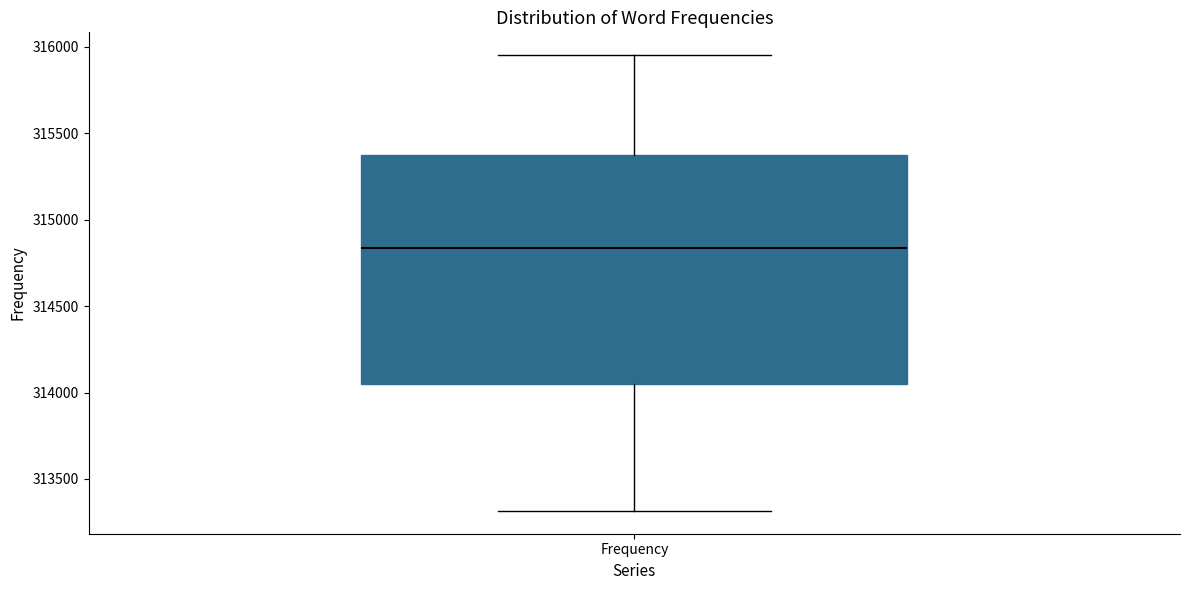

Transcribe this box plot: give where the median line is, the range the box spans, and where the two whiskers end, as read against the y-axis. The values are not printed on the chart, so give them approximately, as read against the axis.

median 314850, box 314050 to 315350, whiskers 313300 to 315950